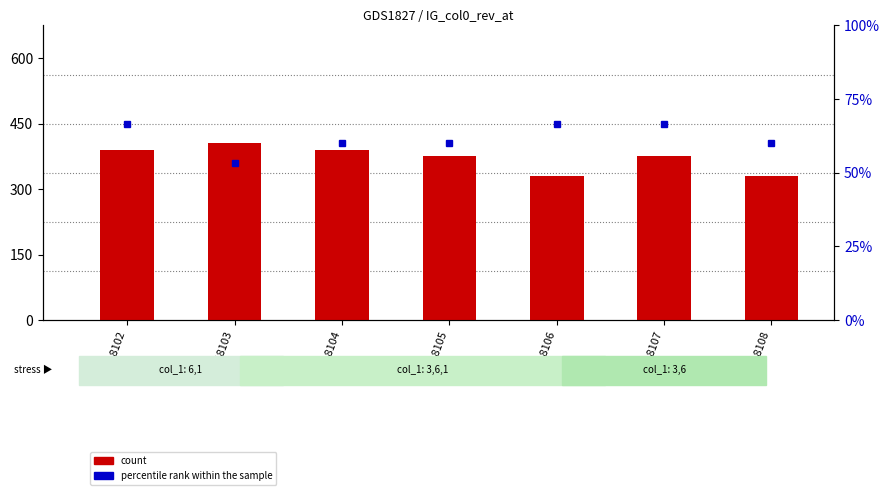

Rank the series by their average value, from highest to lowest.

count, percentile rank within the sample